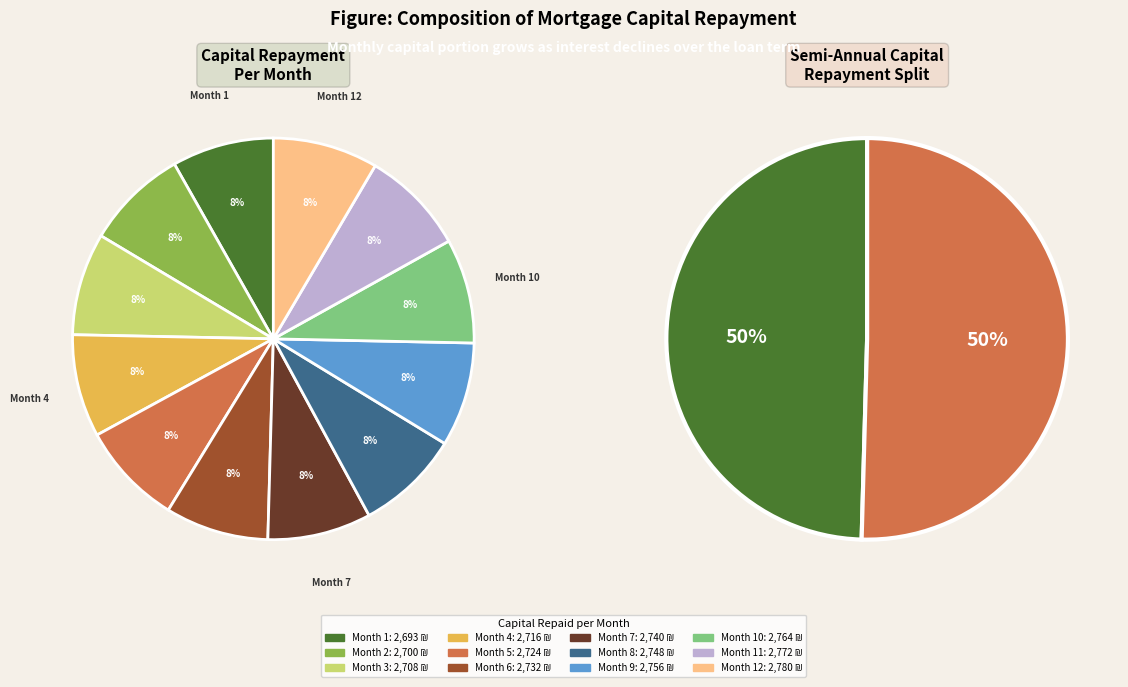

What is the ratio of the value at Month 8 to the value at Month 9?

1.0